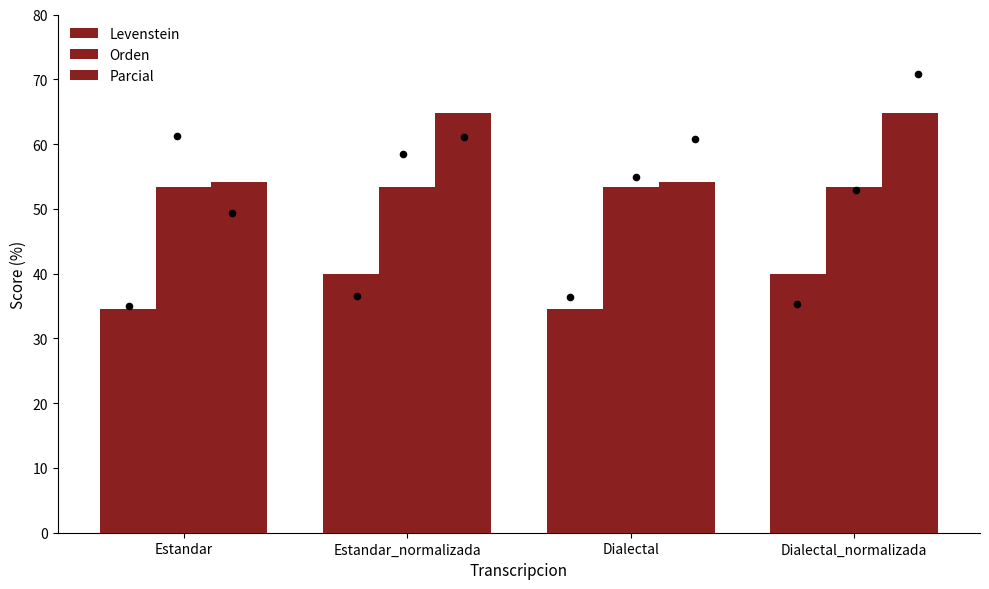

What is the total value across all series at Dialectal_normalizada?

158.2